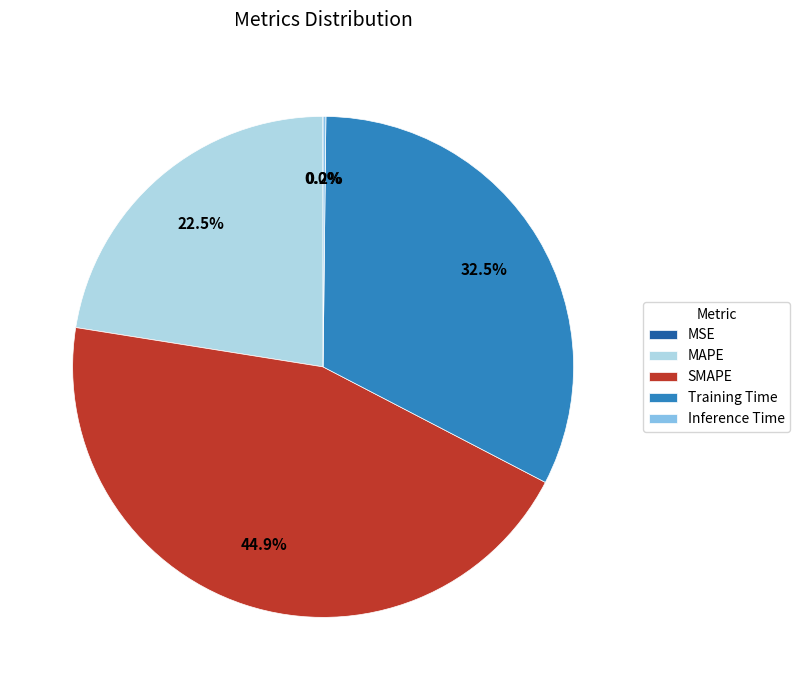

True or false: Training Time accounts for 45% of the total.

False